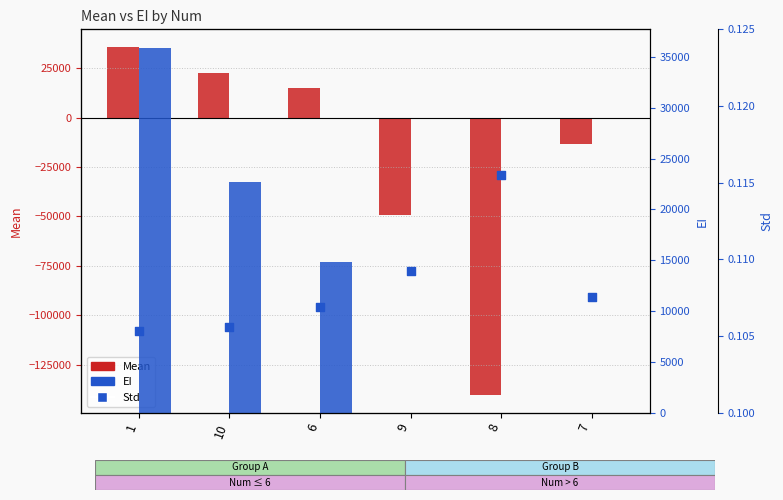

Is the value of EI at 7 greater than the value of Std at 10?

No